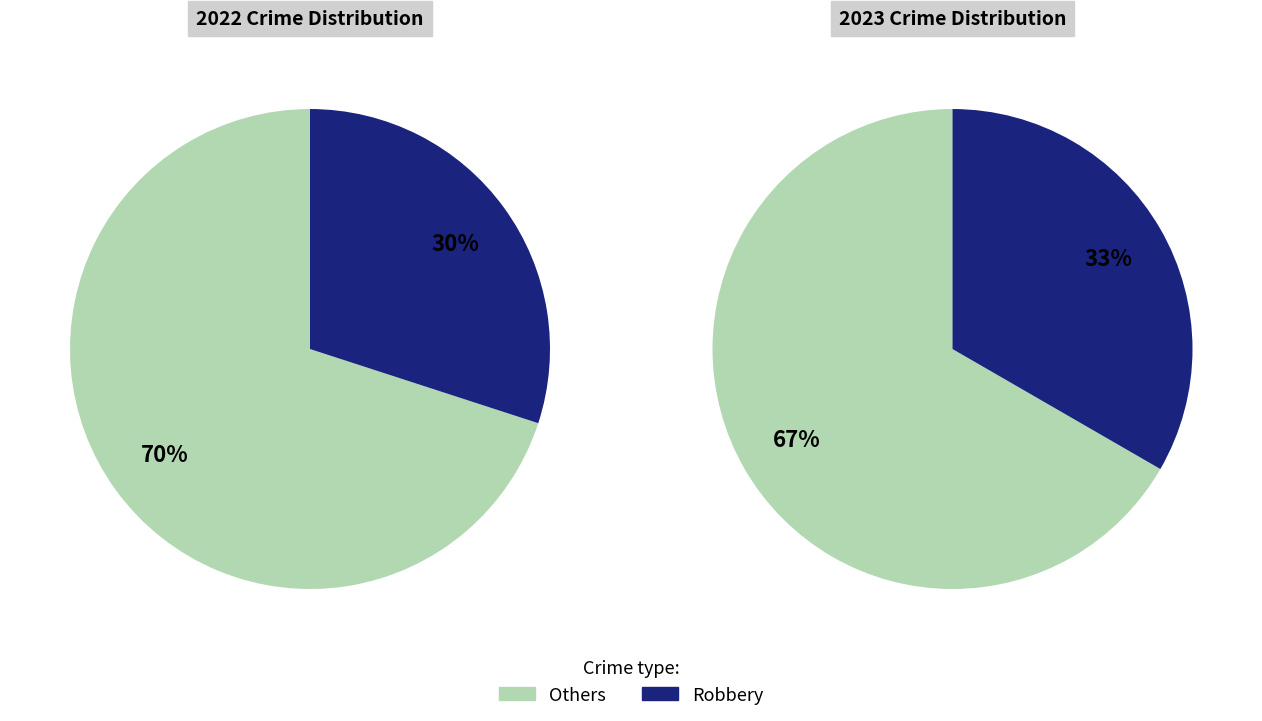

Is it true that 2 is 33% of the pie?

True